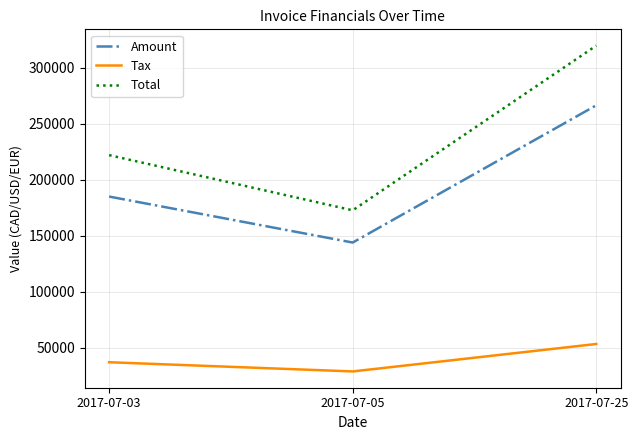

Is this an area chart (filled region under the line)?

No